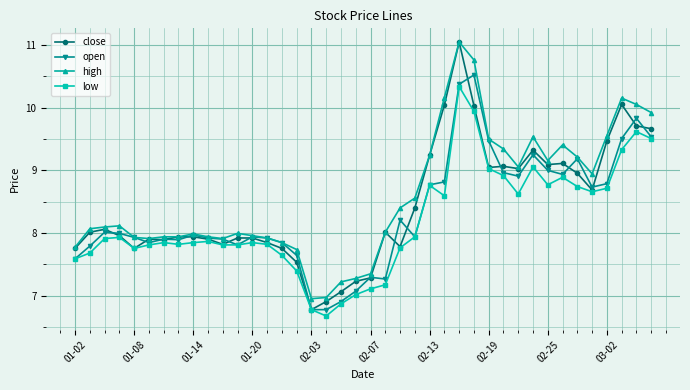

Which series has the largest range (max minus min)?

close